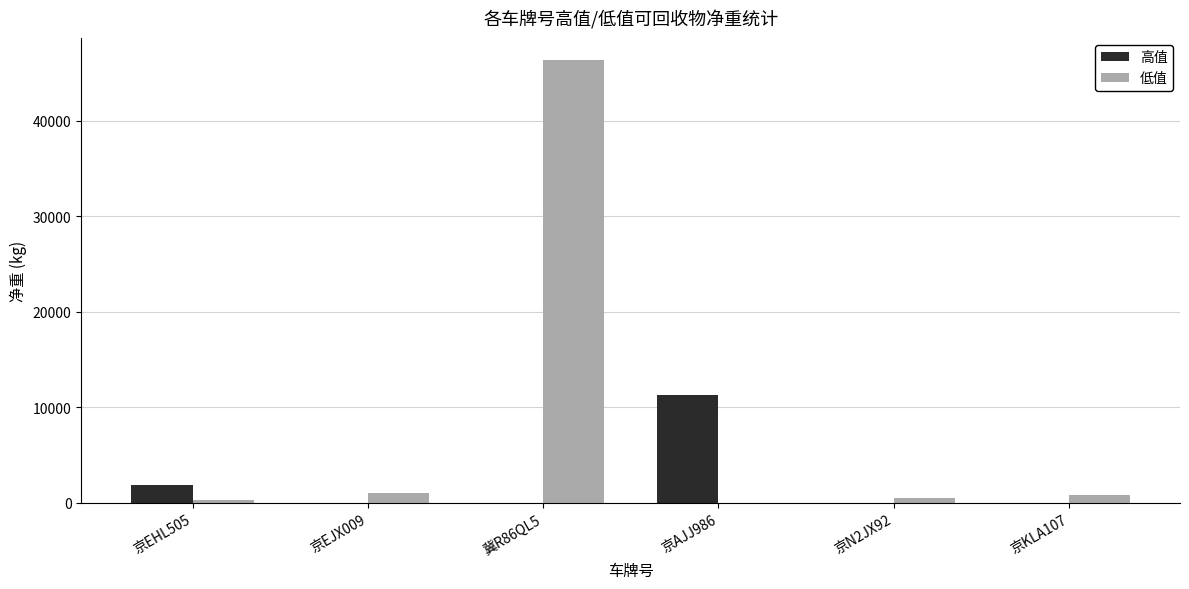

What is the maximum value shown in the chart?

46360